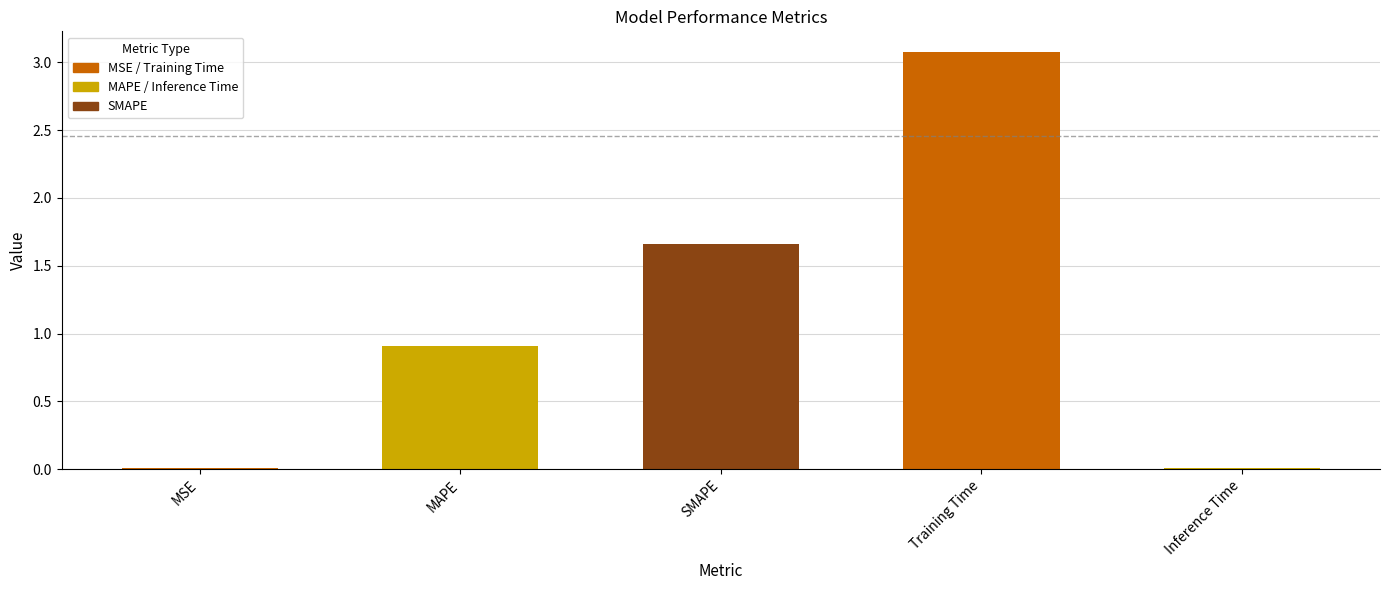

What is the sum of all values?

5.7